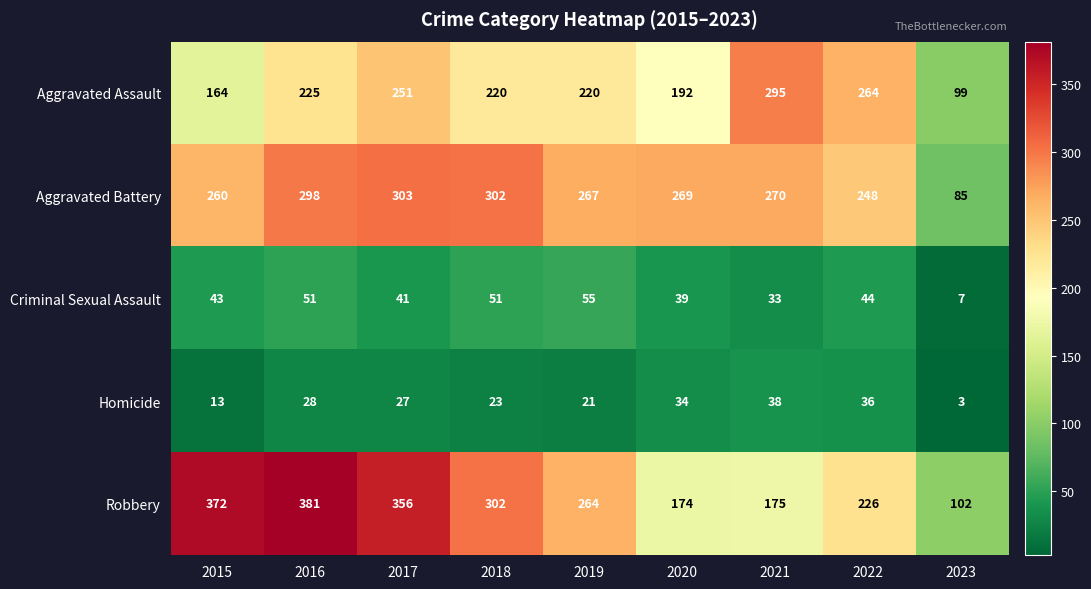

At how many categories does at least one series exceed 31?

9